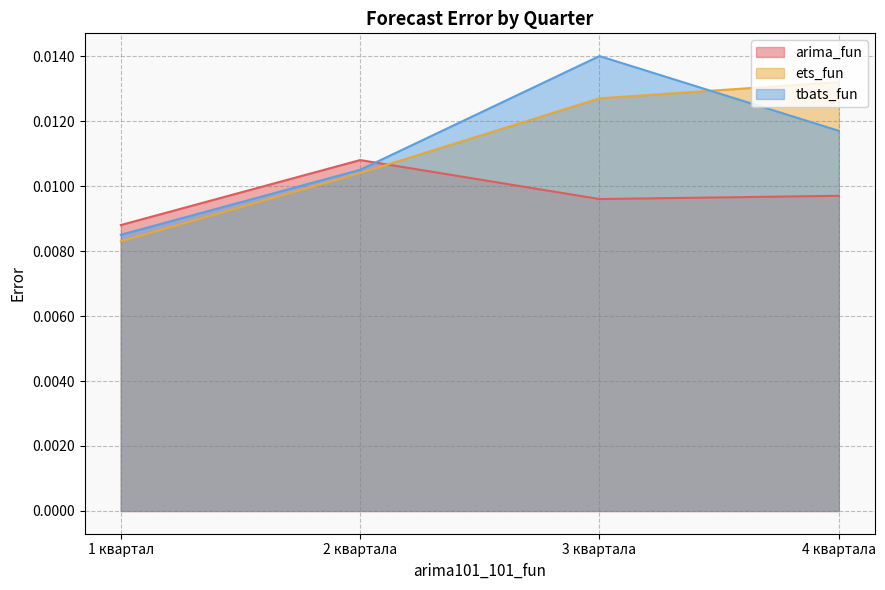

How many intersections are there between arima_fun and ets_fun?

1